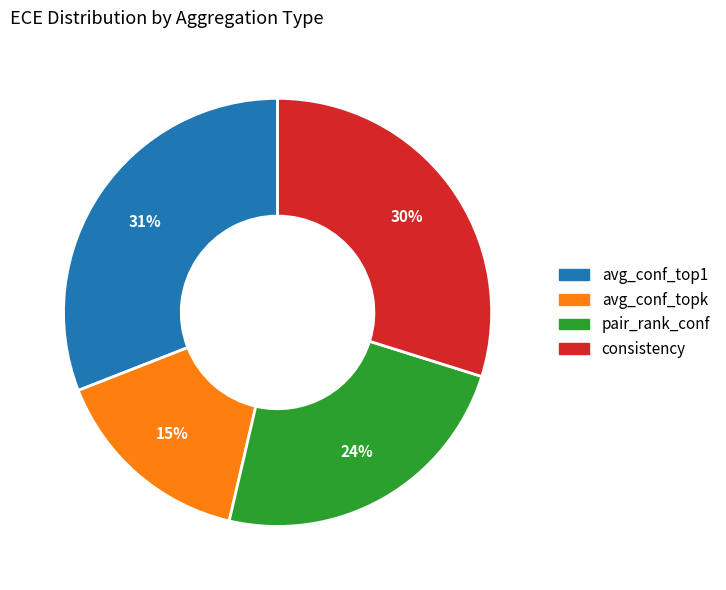

Combined, do pair_rank_conf and consistency account for over 50%?

Yes